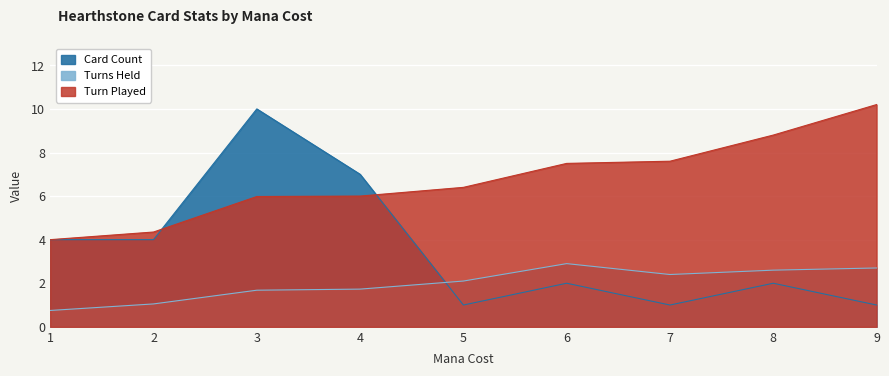

Between 3 and 9, which series saw the biggest shift?

Card Count